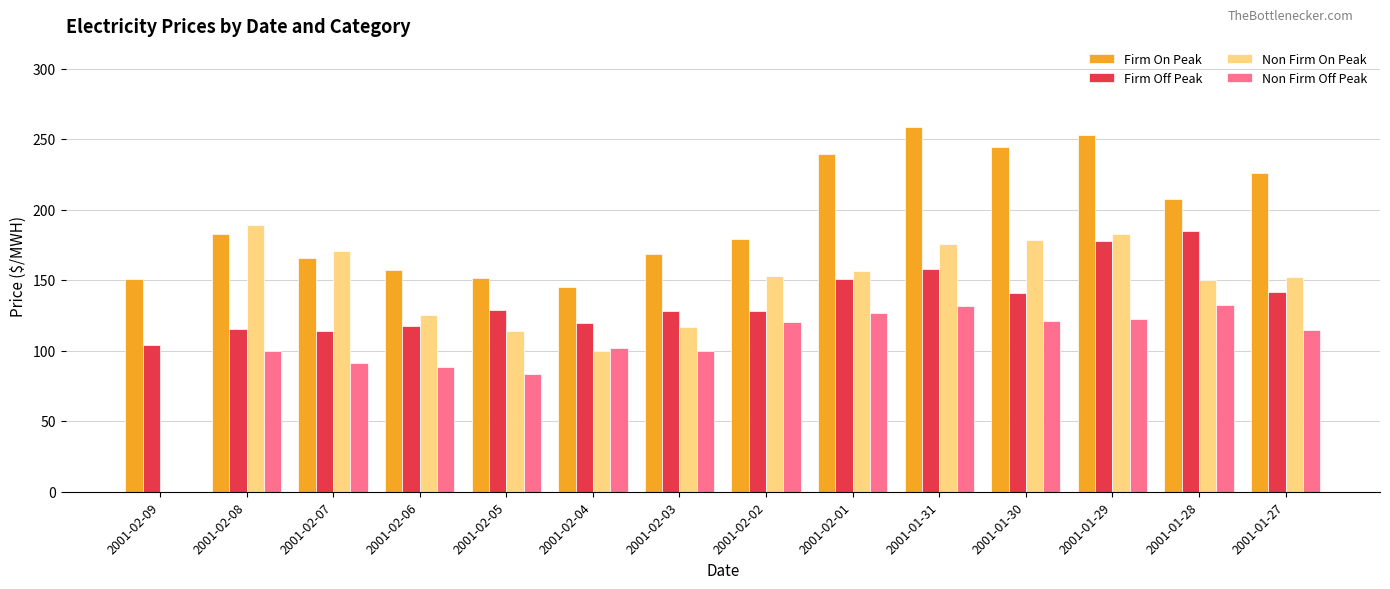

What are all the series names shown in the legend?

Firm On Peak, Firm Off Peak, Non Firm On Peak, Non Firm Off Peak